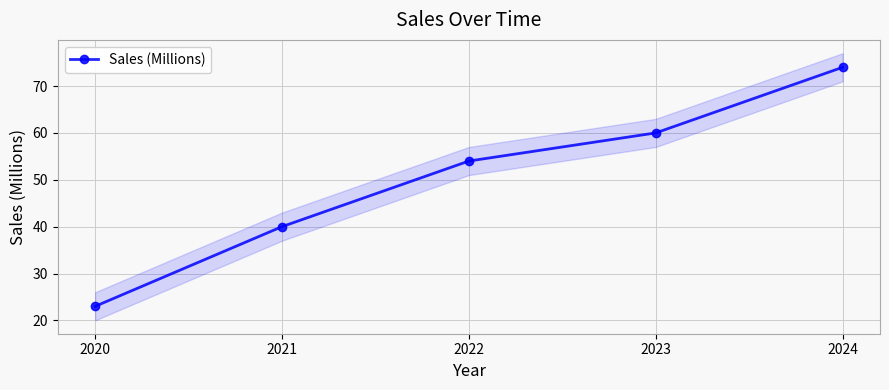

Count the values in the range 40 to 60.

3